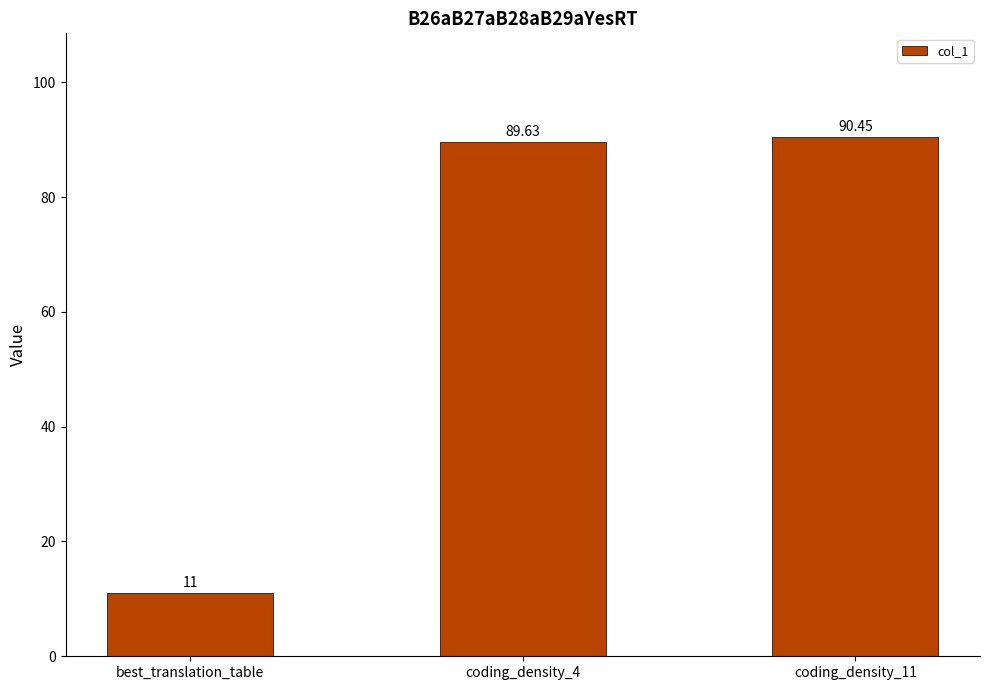

Rank the categories by value from lowest to highest.

best_translation_table, coding_density_4, coding_density_11